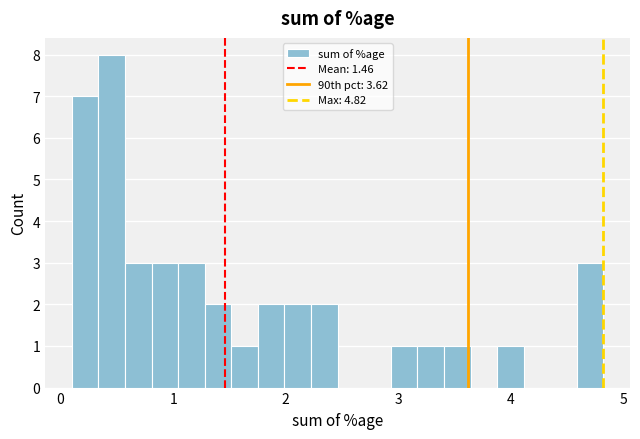

Read against the x-axis, roughly where is the centre of the tallest bar?

0.5